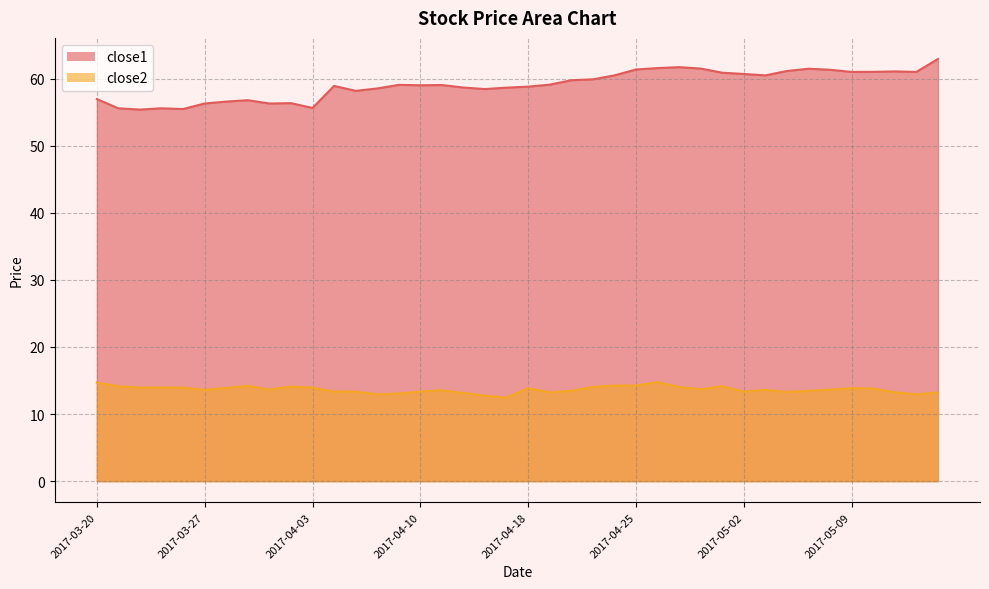

True or false: close2 and close1 cross at least once.

False